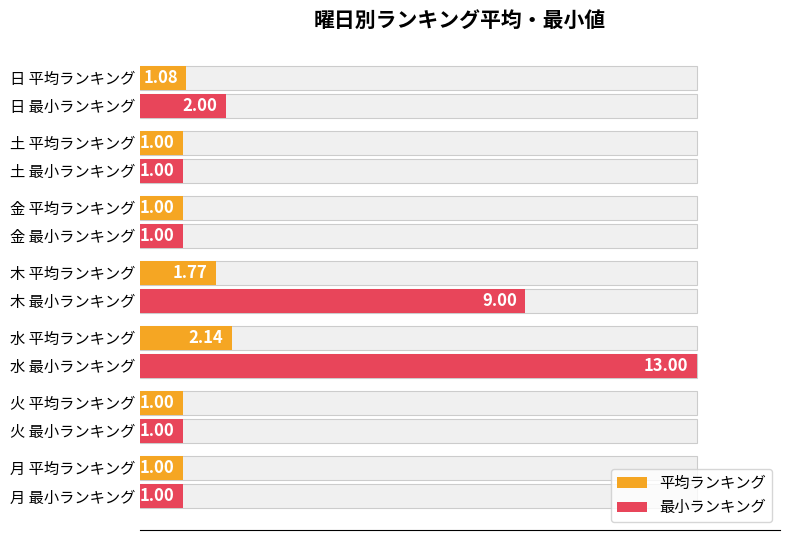

How many distinct data groups are displayed?

2